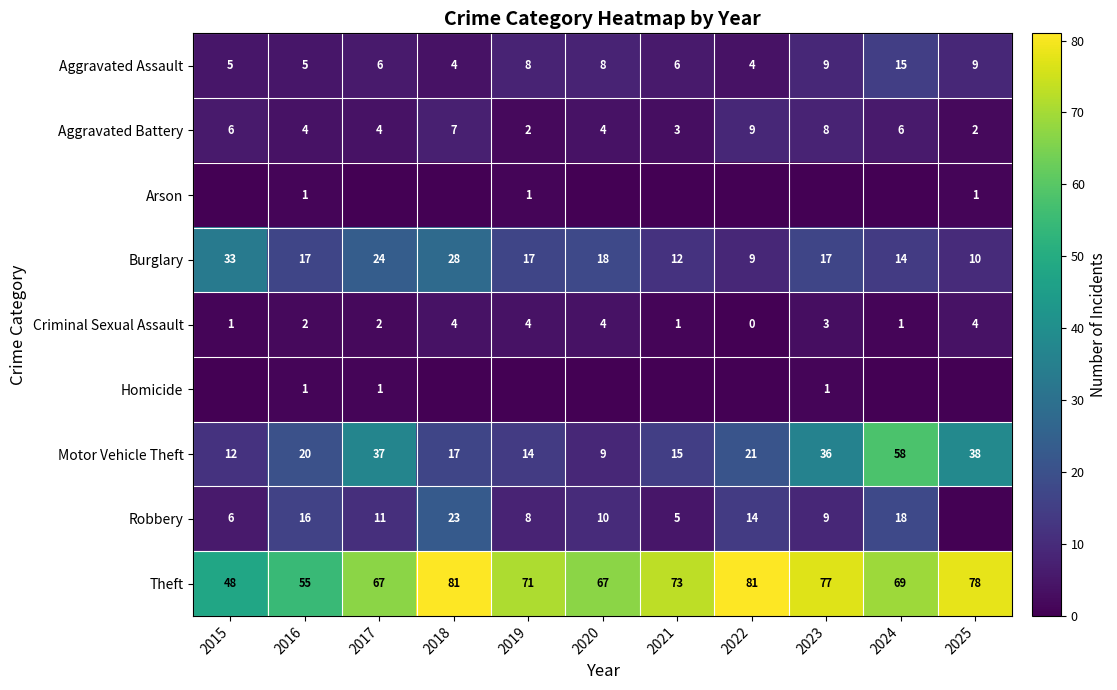

At which category is the sum across all series the highest?

2024